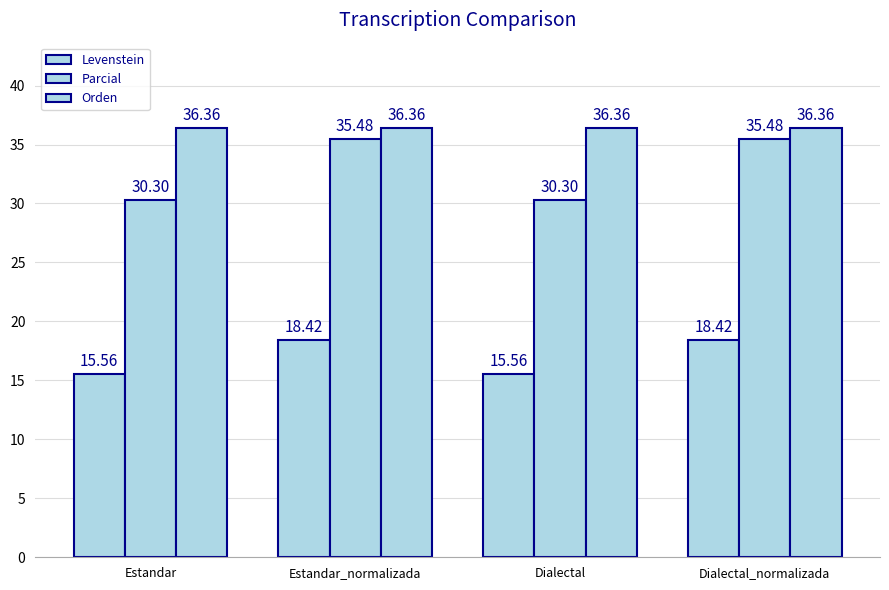

The Levenstein series shows 15.6 at Estandar. True or false?

True